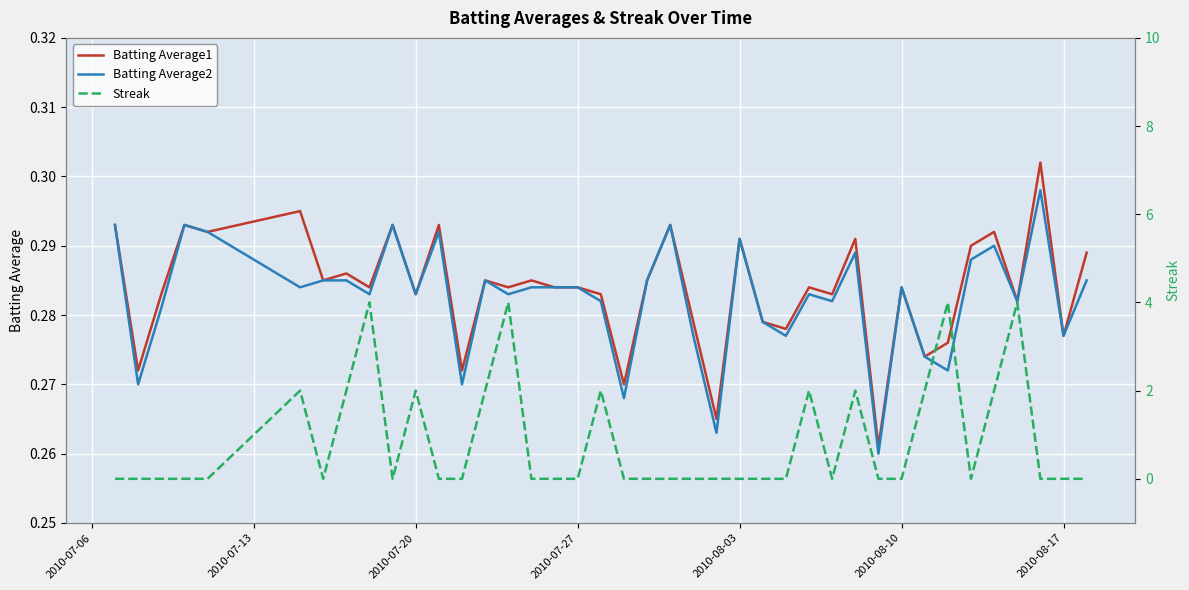

The value of Batting Average2 at 2010-08-10 is 0.1. True or false?

False